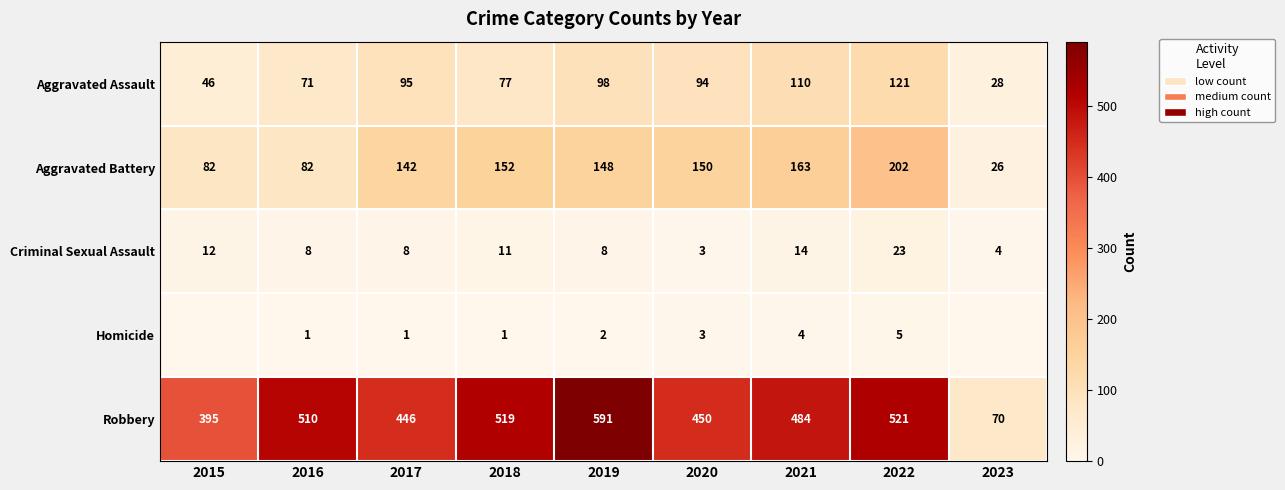

What is the spread (max minus min) of values at 2018?

518